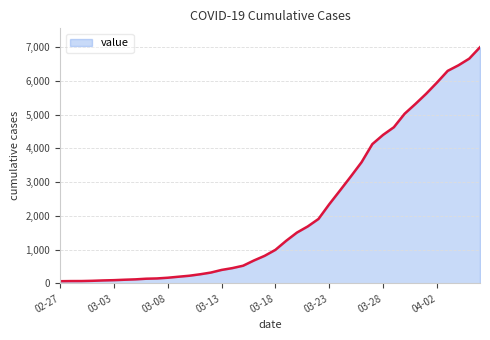

Does the chart have visible grid lines?

Yes